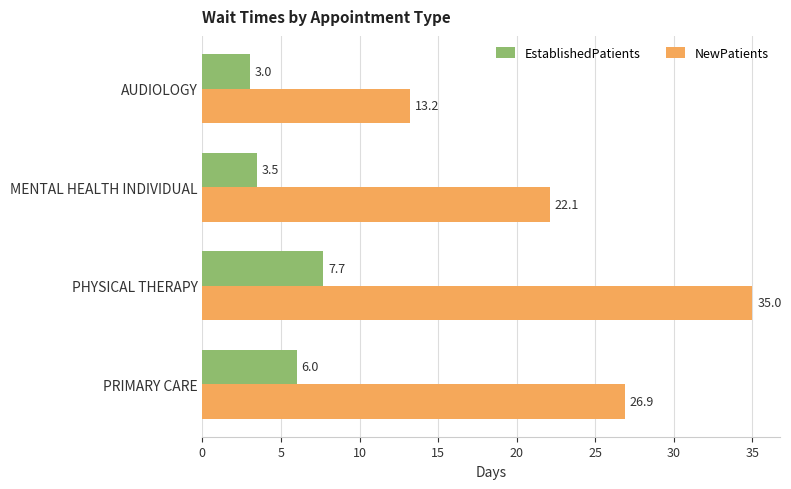

How many distinct data groups are displayed?

2